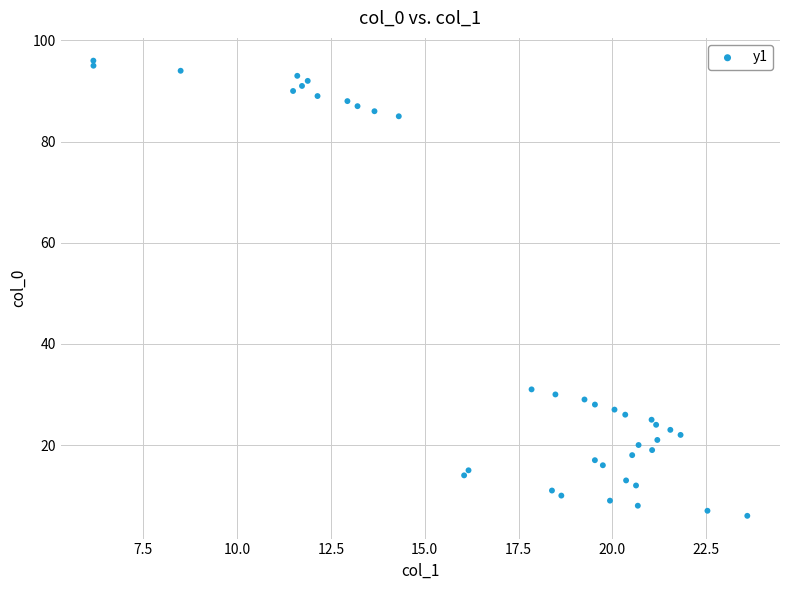

What Y value in the scatter plot is closest to 51?

31